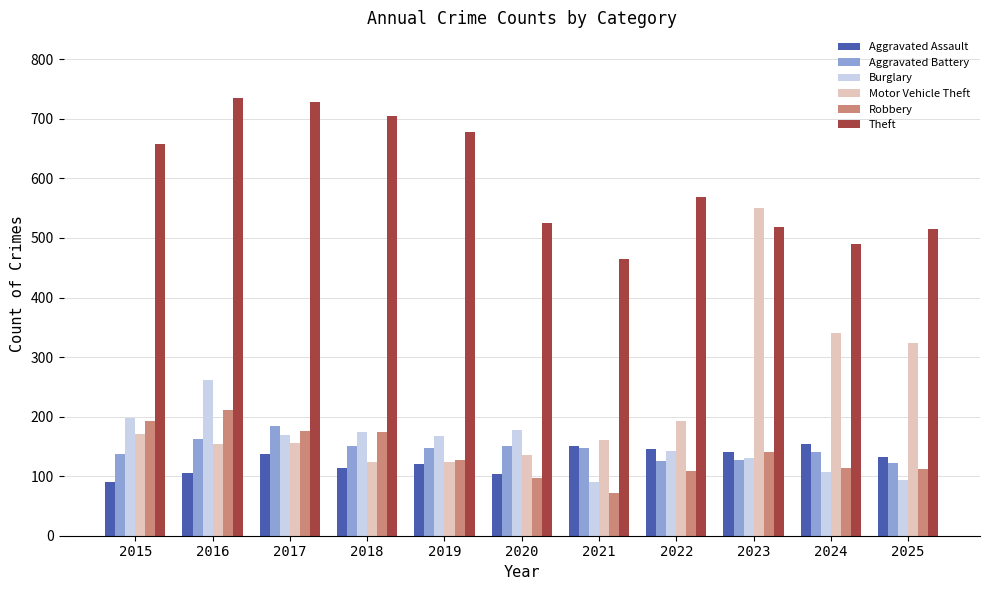

What is the lowest value of the Burglary series?

91